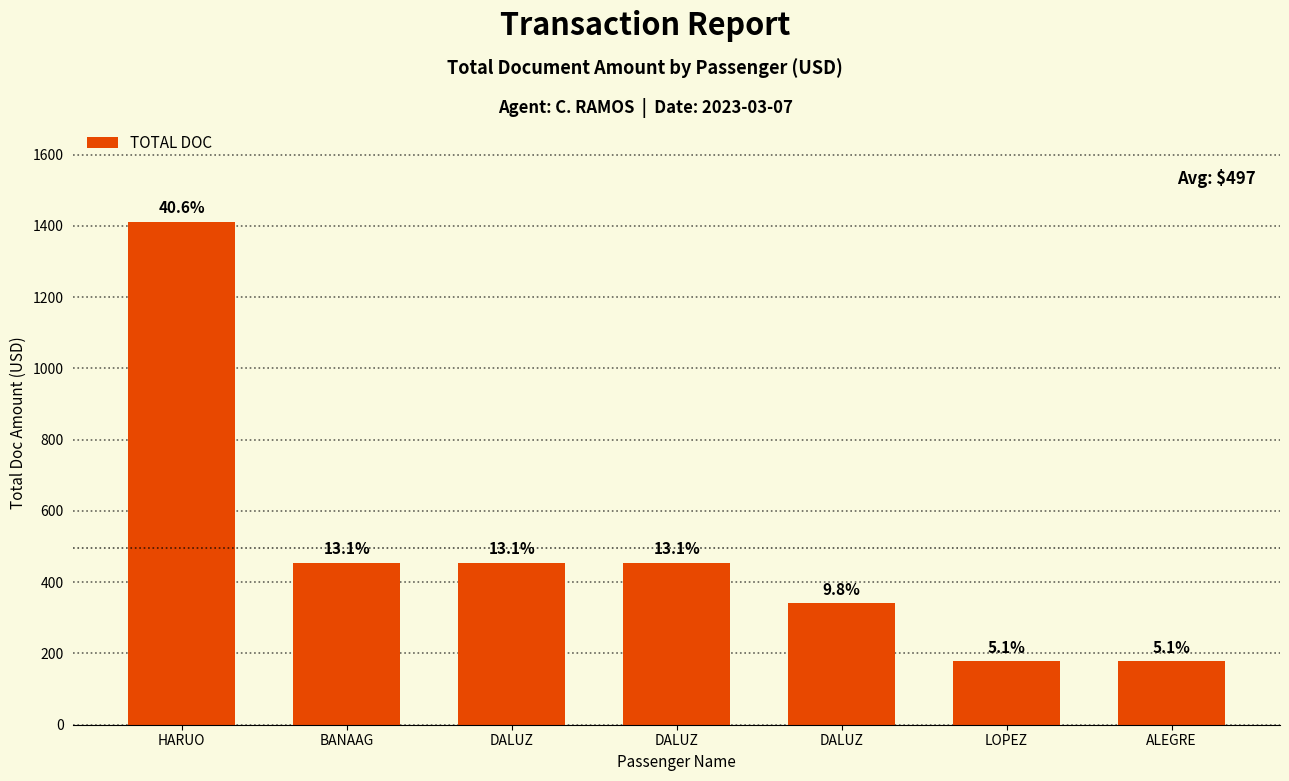

How many bars are there in total?

7